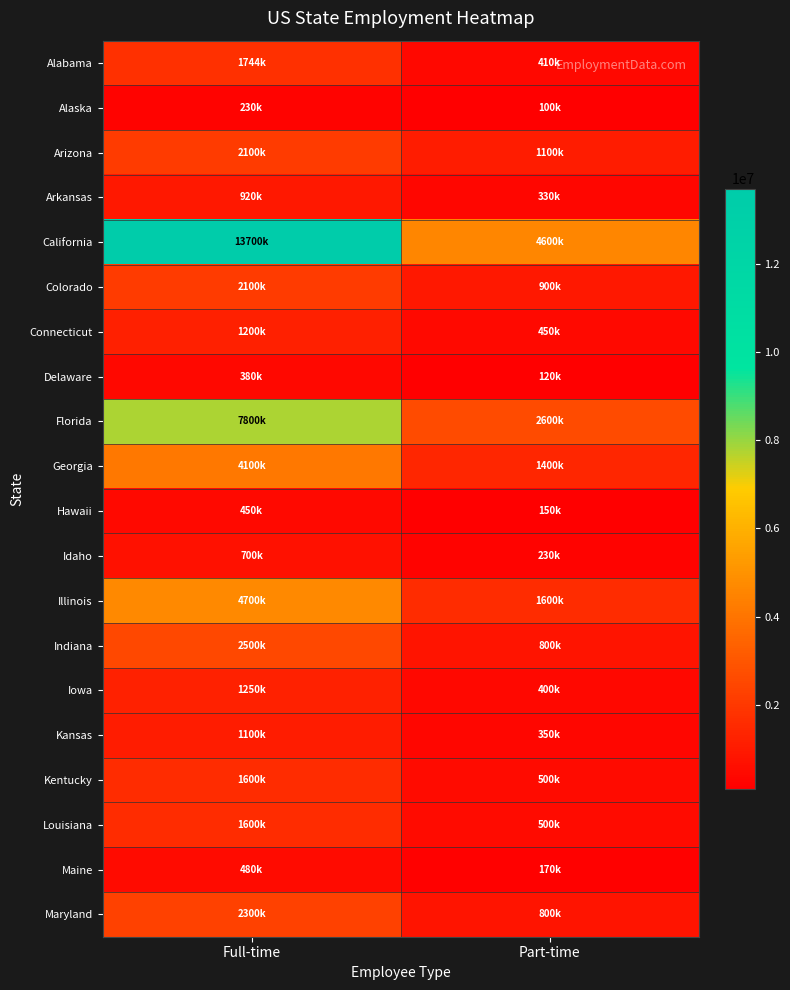

Reading left to right, what are all the values shown in this chart?

Alabama: Full-time=1744200	Part-time=410400
Alaska: Full-time=230000	Part-time=100000
Arizona: Full-time=2100000	Part-time=1100000
Arkansas: Full-time=920000	Part-time=330000
California: Full-time=13700000	Part-time=4600000
Colorado: Full-time=2100000	Part-time=900000
Connecticut: Full-time=1200000	Part-time=450000
Delaware: Full-time=380000	Part-time=120000
Florida: Full-time=7800000	Part-time=2600000
Georgia: Full-time=4100000	Part-time=1400000
Hawaii: Full-time=450000	Part-time=150000
Idaho: Full-time=700000	Part-time=230000
Illinois: Full-time=4700000	Part-time=1600000
Indiana: Full-time=2500000	Part-time=800000
Iowa: Full-time=1250000	Part-time=400000
Kansas: Full-time=1100000	Part-time=350000
Kentucky: Full-time=1600000	Part-time=500000
Louisiana: Full-time=1600000	Part-time=500000
Maine: Full-time=480000	Part-time=170000
Maryland: Full-time=2300000	Part-time=800000